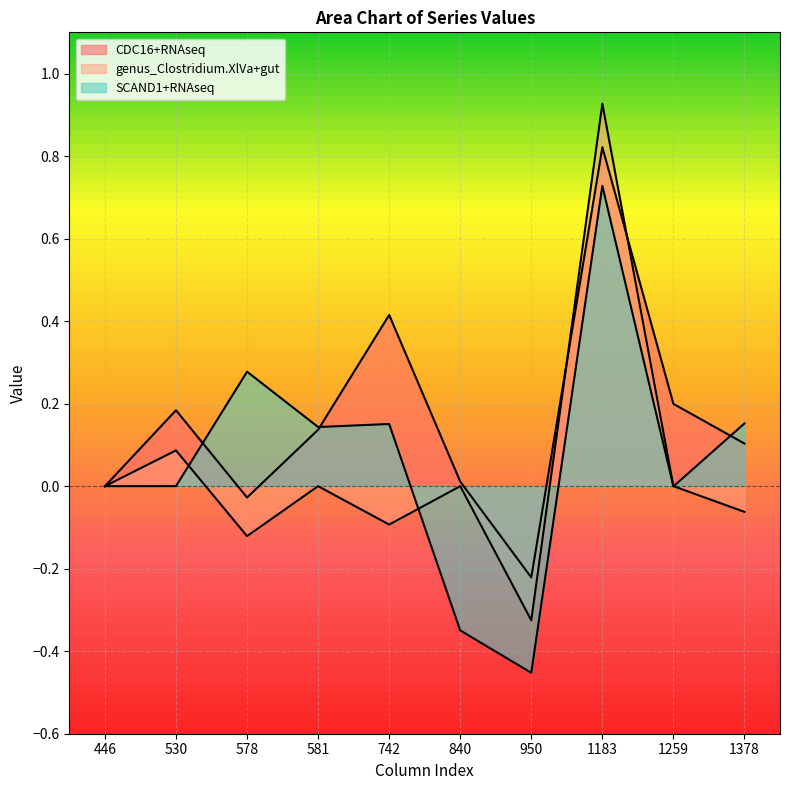

Which series has the largest range (max minus min)?

genus_Clostridium.XlVa+gut